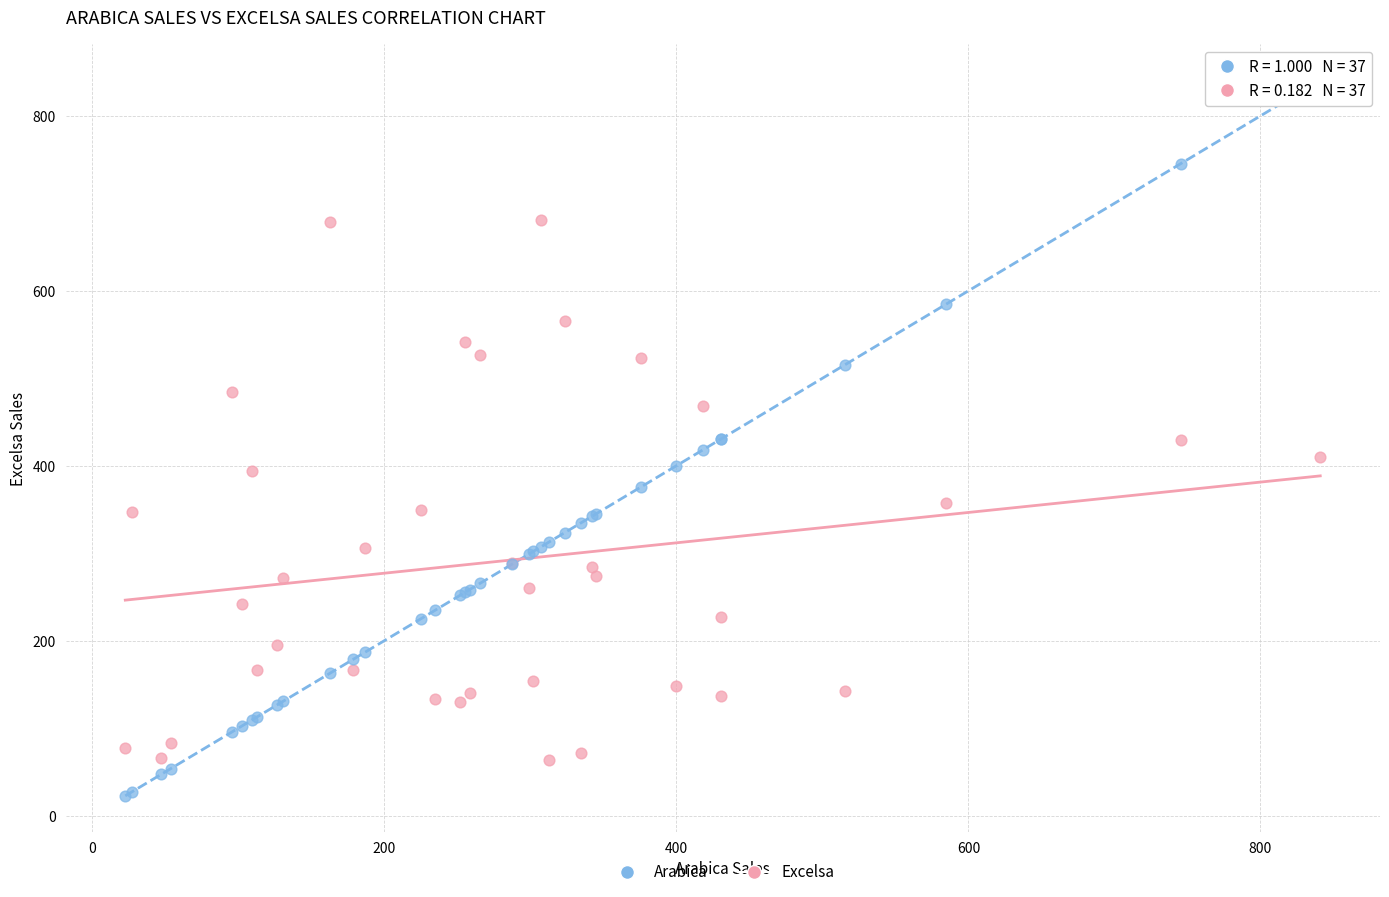

Which series has the largest Y range (max minus min)?

Arabica